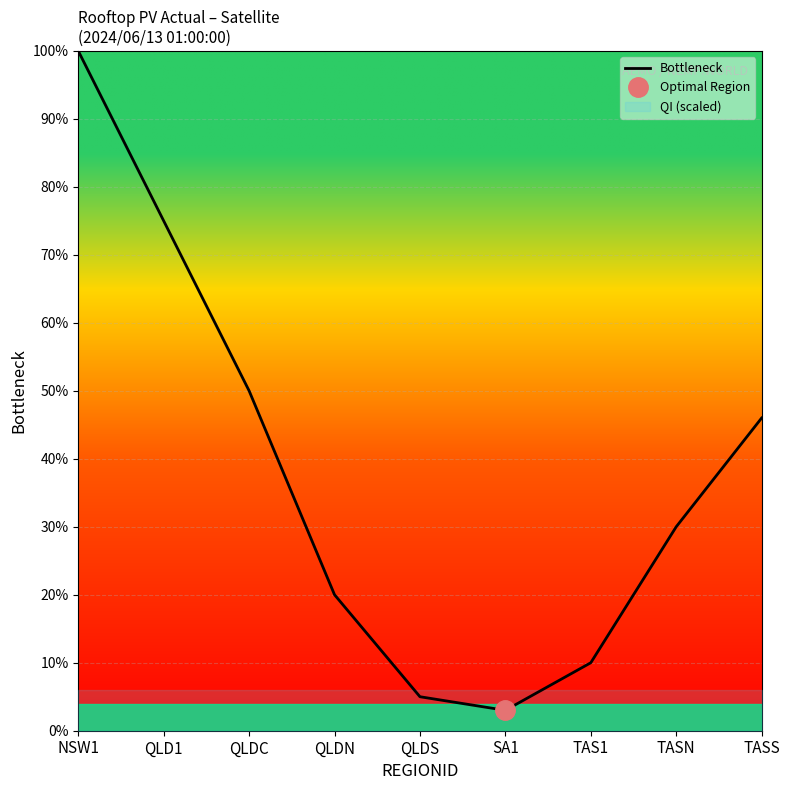

Is it true that the value at TAS1 is 2?

False